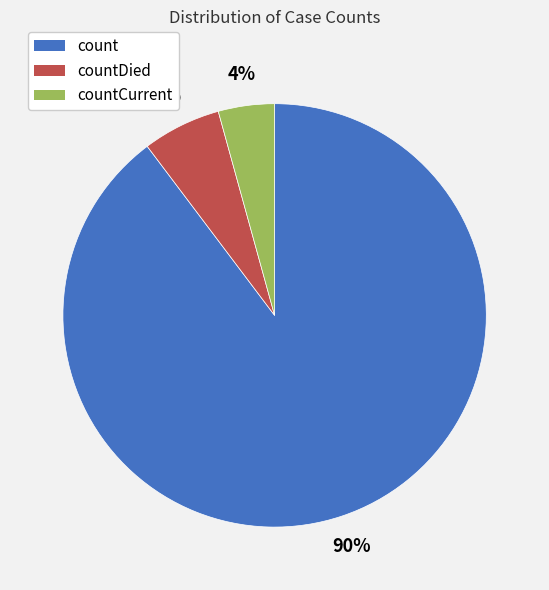

To the nearest percent, what is the average slice percentage?

33%